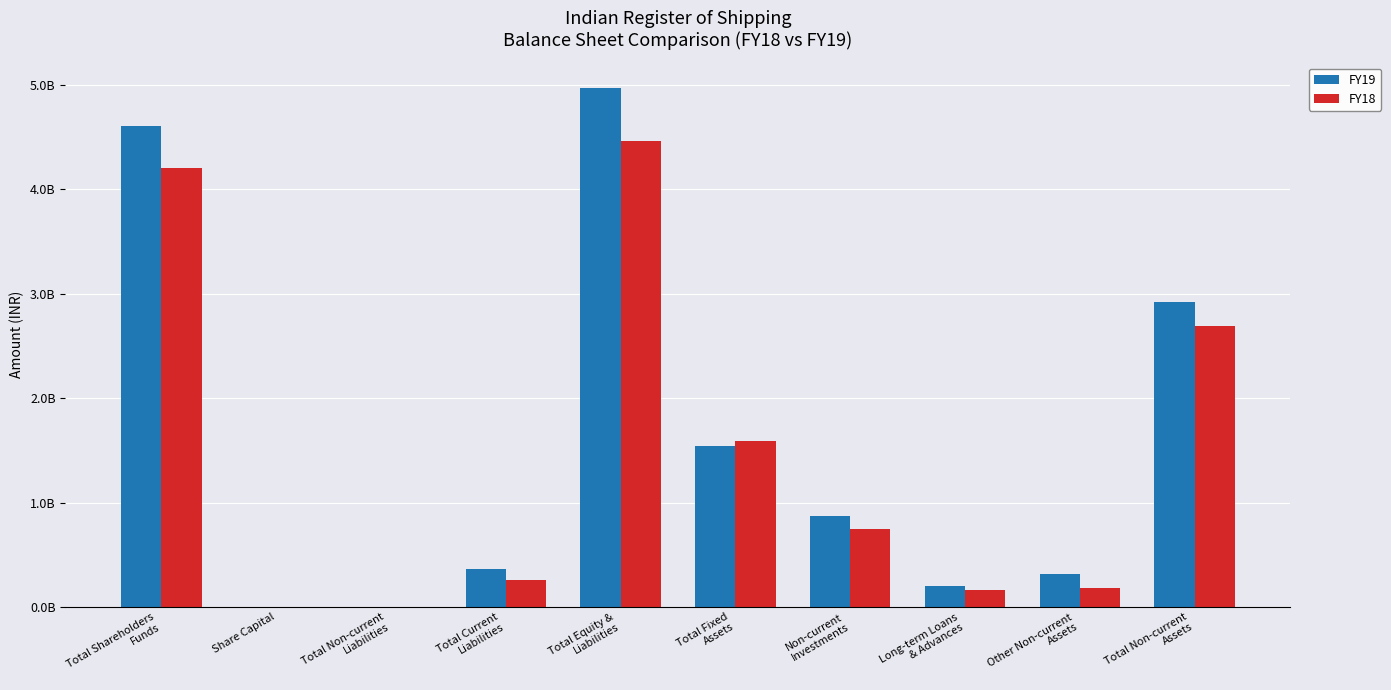

At which category is the sum across all series the highest?

Total Equity &
Liabilities